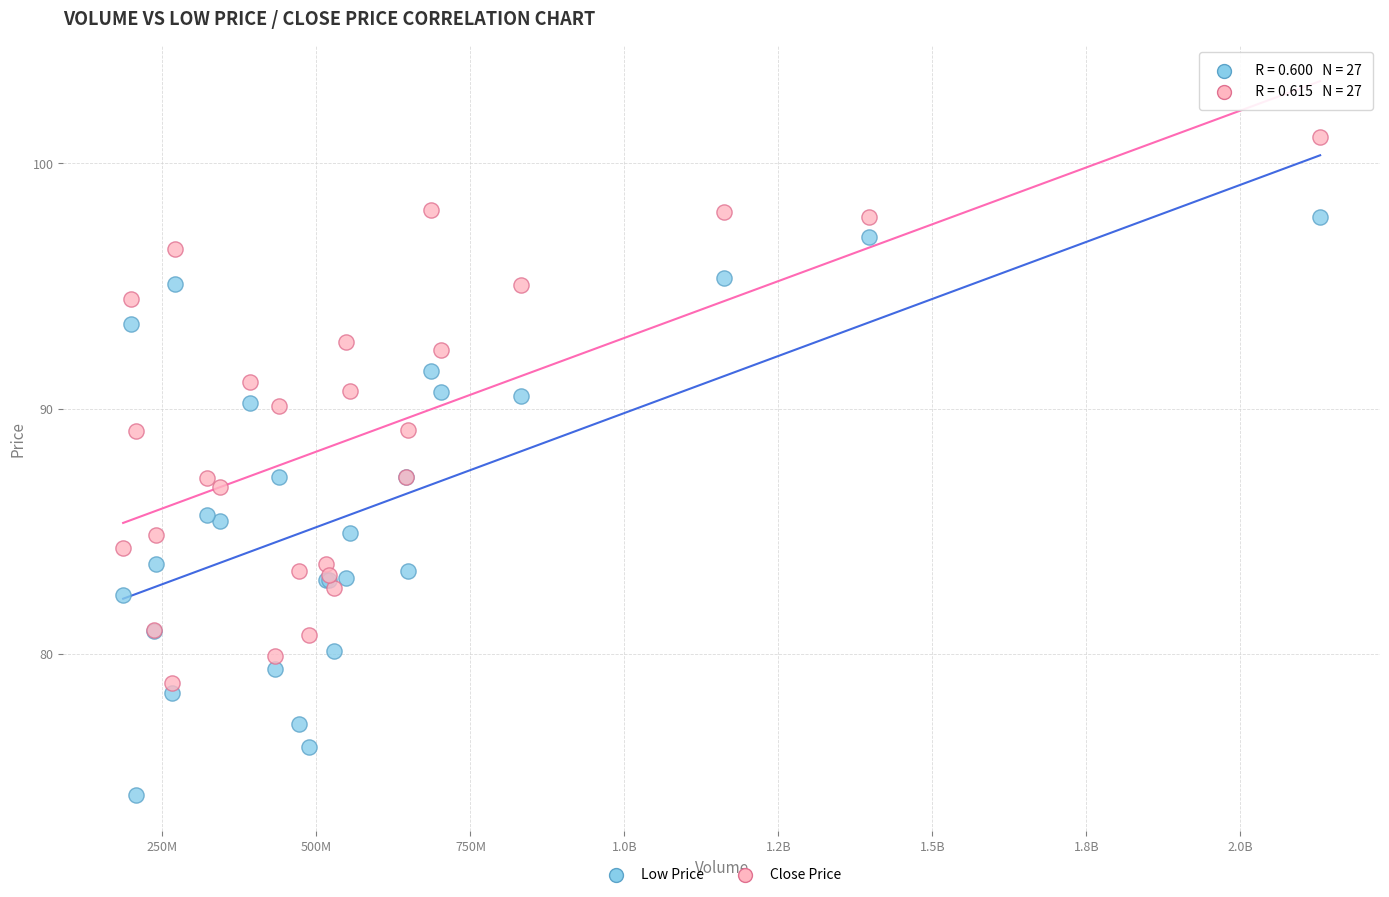

Which series reaches the maximum Y coordinate?

Close Price